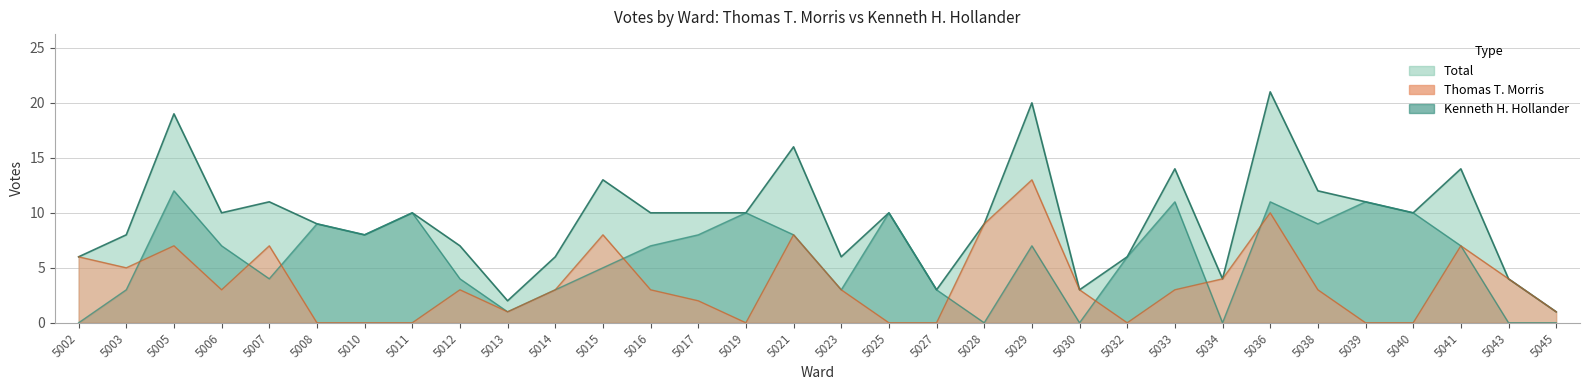

How many values are below 10?

15